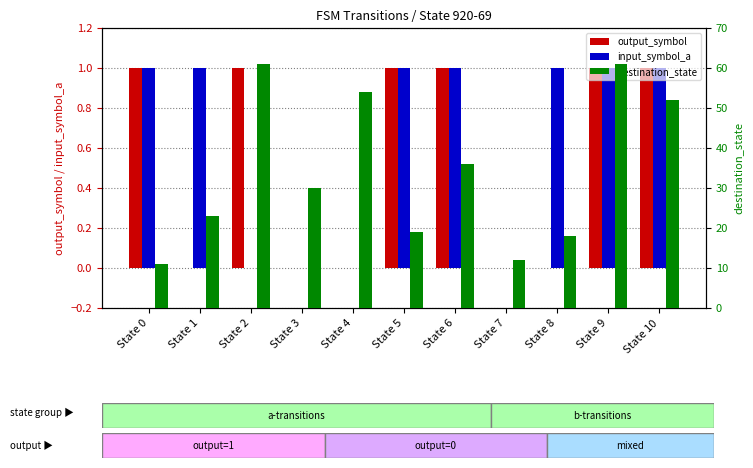

How many data points does each series have?

11